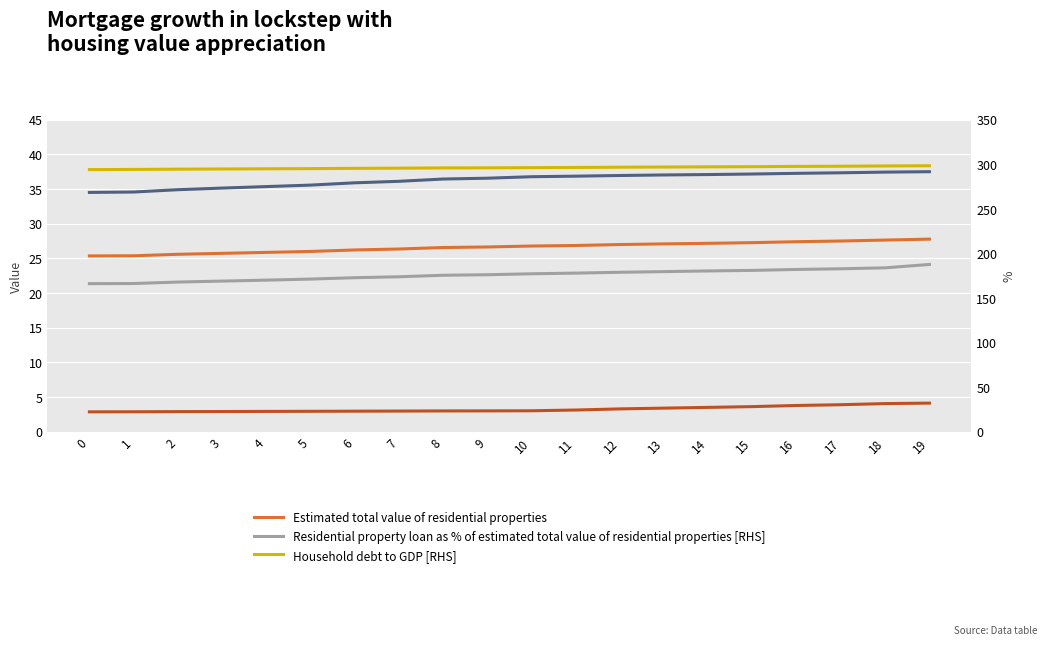

True or false: col_60 (Household debt to GDP [RHS]) and col_33 (Related value series) intersect in this chart.

False